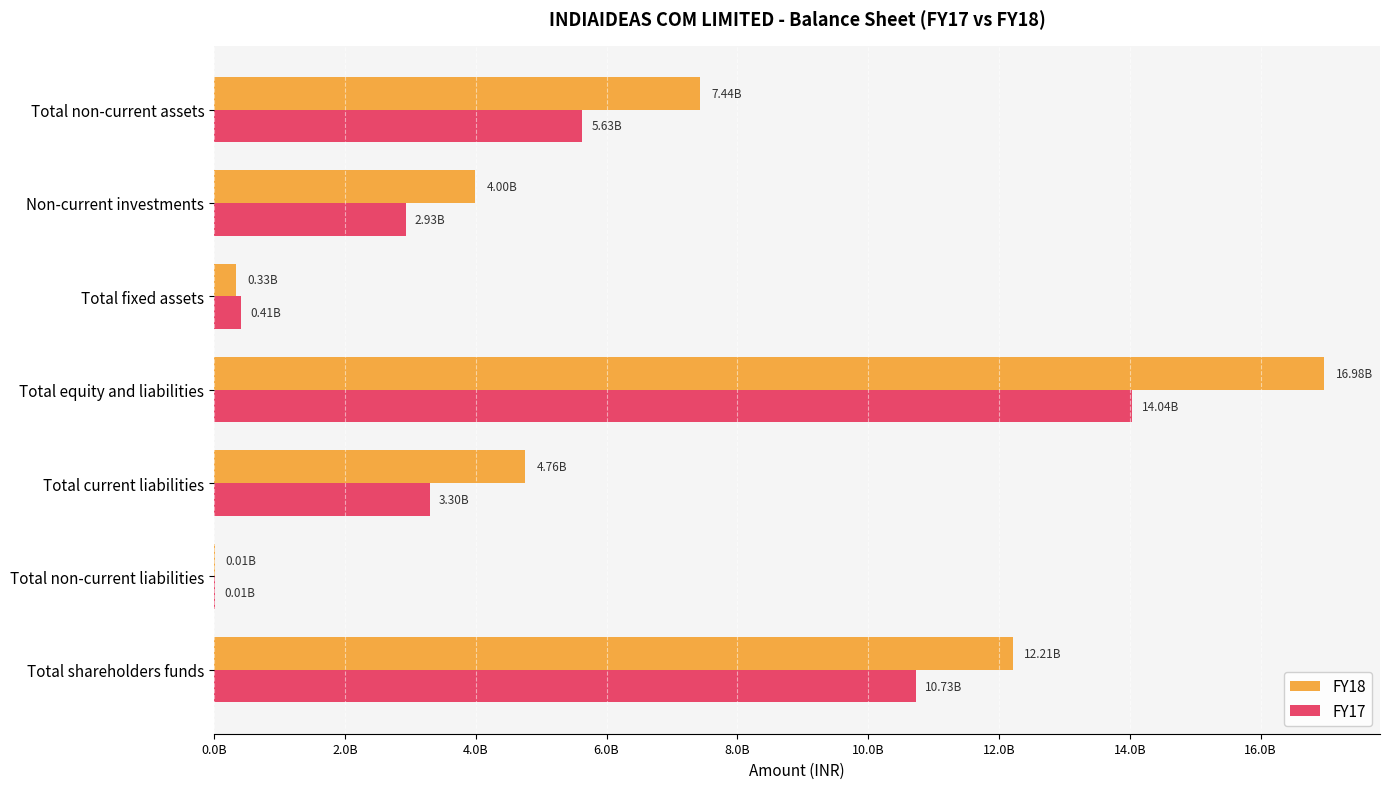

What are all the series names shown in the legend?

FY18, FY17